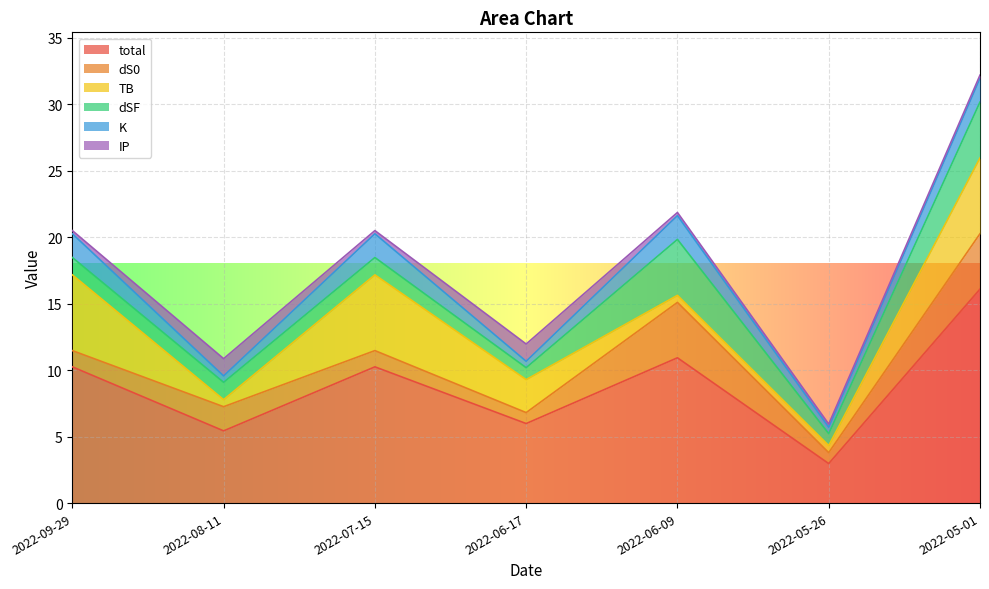

At how many categories does at least one series exceed 7?

4